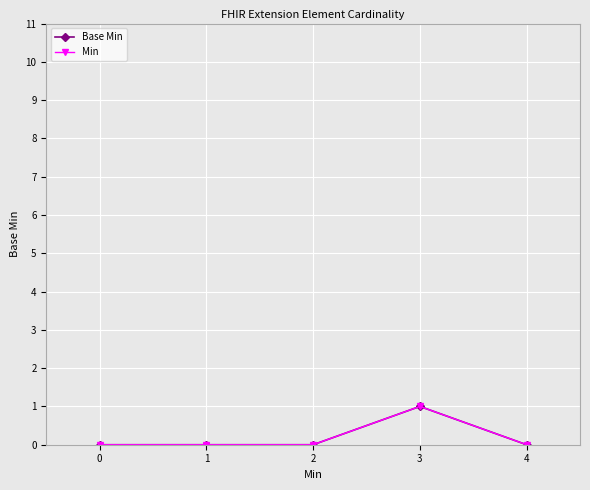

At 2, list the series in order from largest to smallest.

Base Min, Min